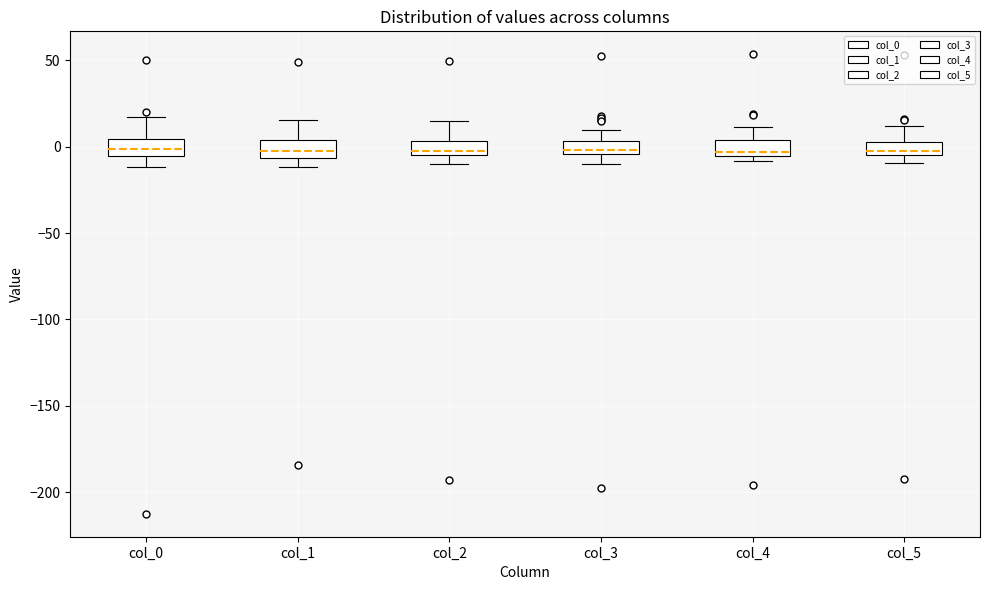

Where does the median line of the box for col_3 sit on the y-axis? The values are not printed on the chart, so give them approximately, as read against the axis.

0